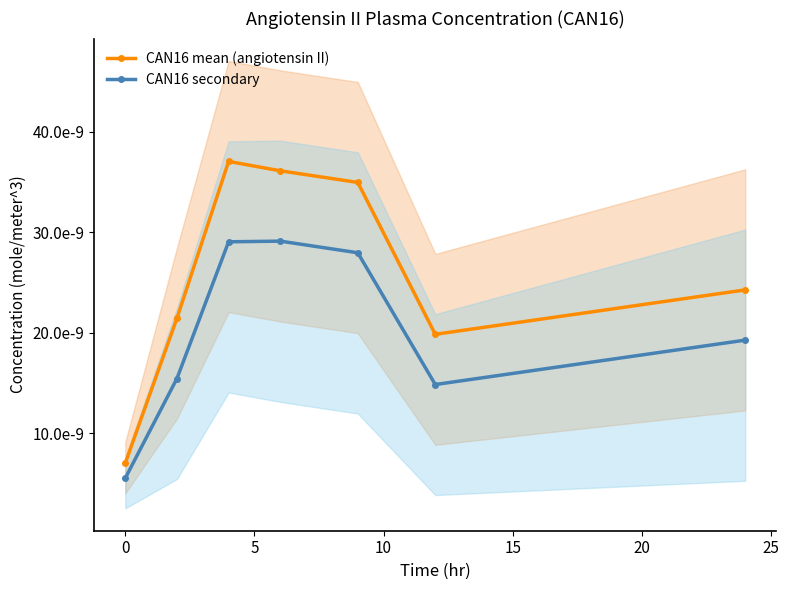

True or false: CAN16 secondary and CAN16 mean (angiotensin II) intersect in this chart.

False